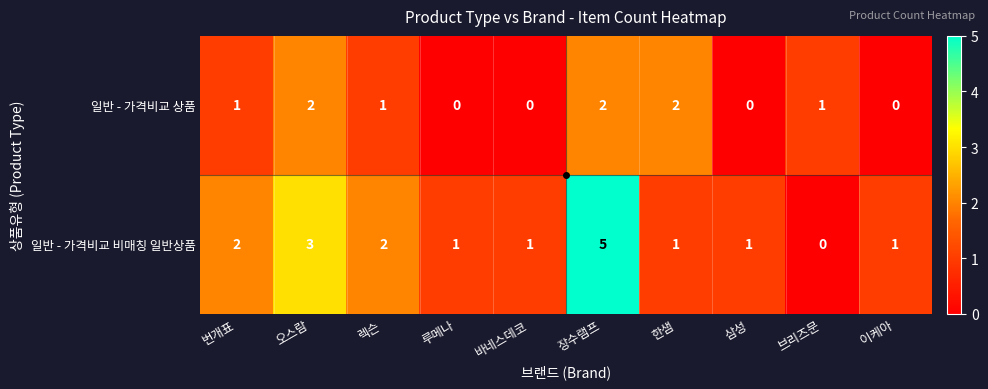

What is the sum of all 일반 - 가격비교 비매칭 일반상품 values?

17